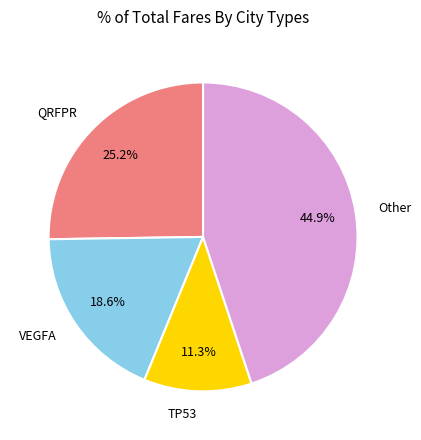

Rank the categories by value from lowest to highest.

TP53, VEGFA, QRFPR, Other